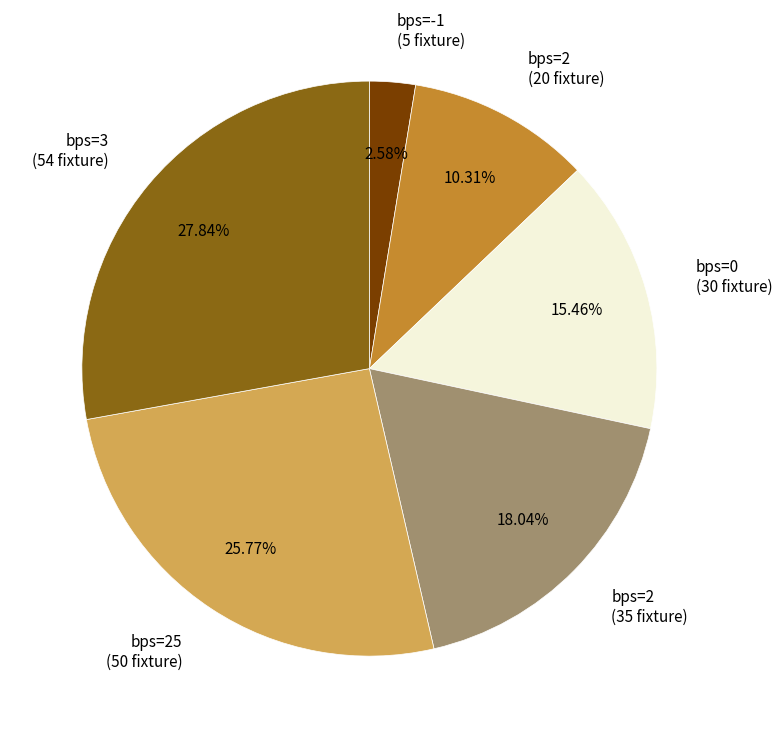

Approximately how many times larger is the value at bps=3 (54 fixture) compared to bps=2 (35 fixture)?

1.5